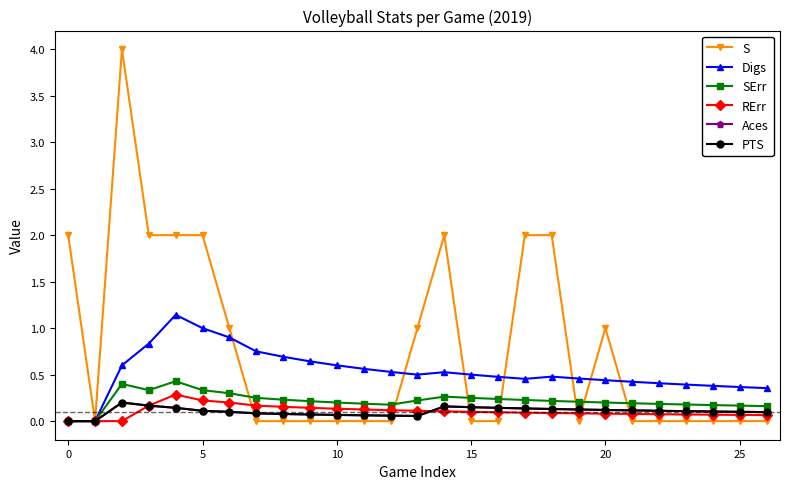

Is this an area chart (filled region under the line)?

No